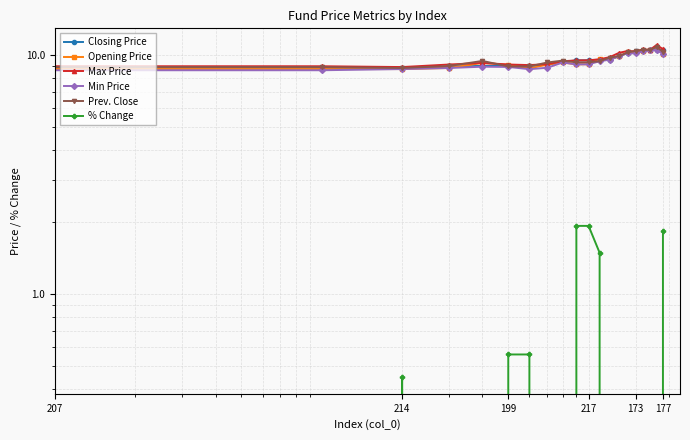

Rank the series at 177 from highest to lowest value.

Max Price, Closing Price, Prev. Close, Opening Price, Min Price, % Change